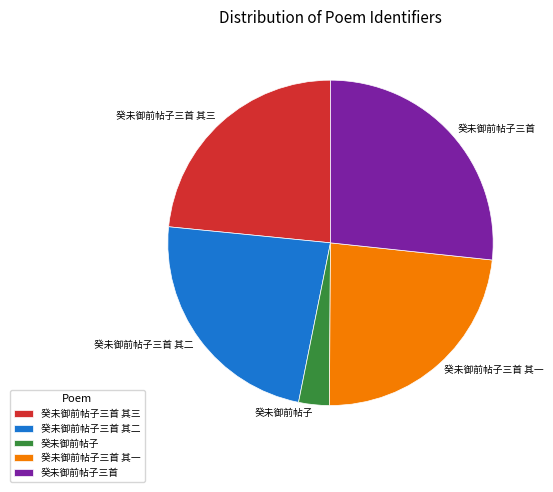

Is the sum of 癸未御前帖子三首 其三 and 癸未御前帖子三首 其二 greater than half?

No